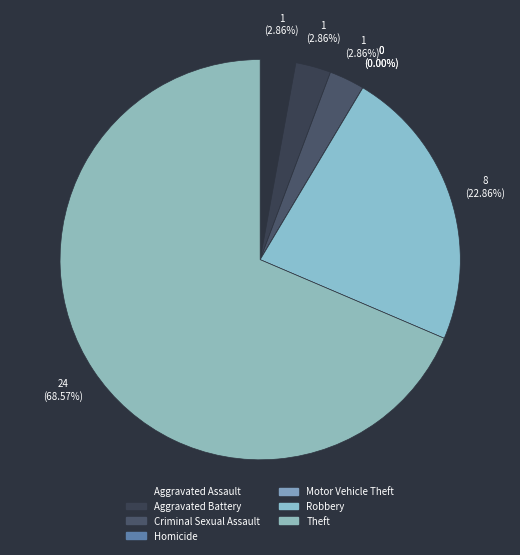

How many segments does this pie chart have?

7